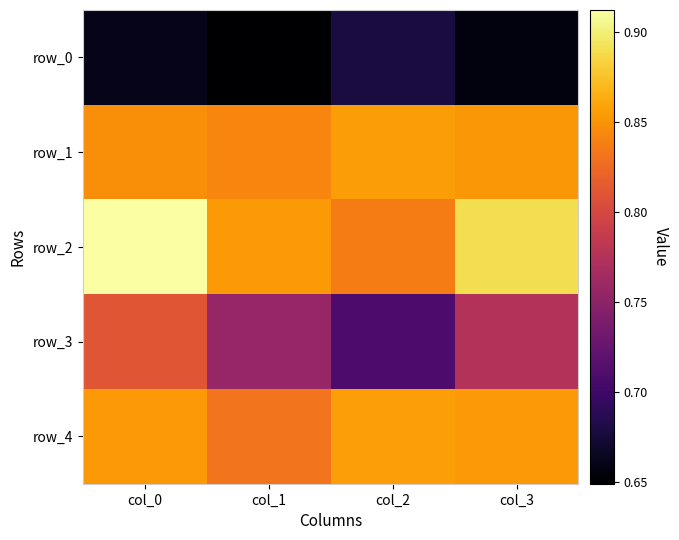

Is the value of row_1 at col_2 greater than the value of row_3 at col_0?

Yes